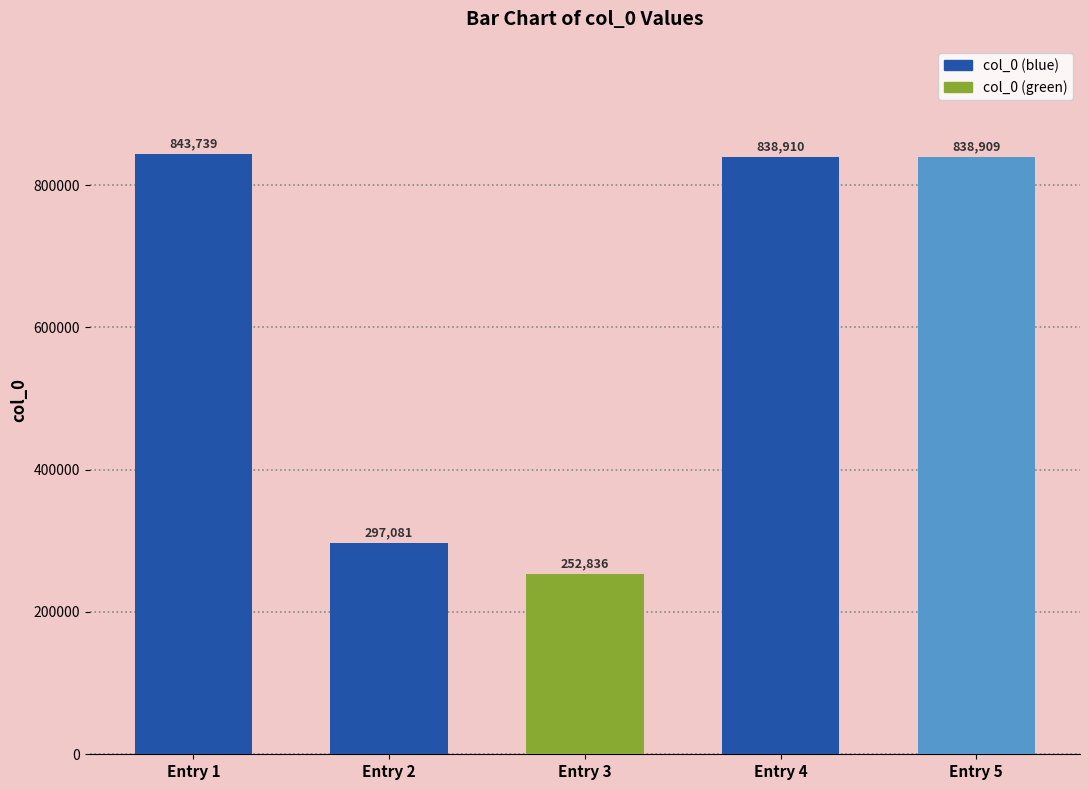

Rank the categories by value from highest to lowest.

Entry 1, Entry 4, Entry 5, Entry 2, Entry 3